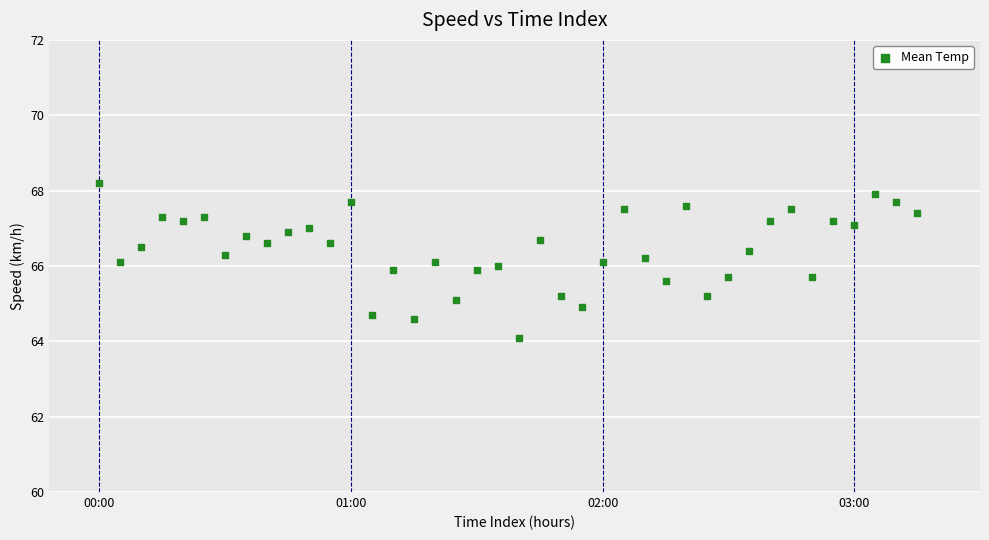

What is the range of Y values (max minus min)?

4.1